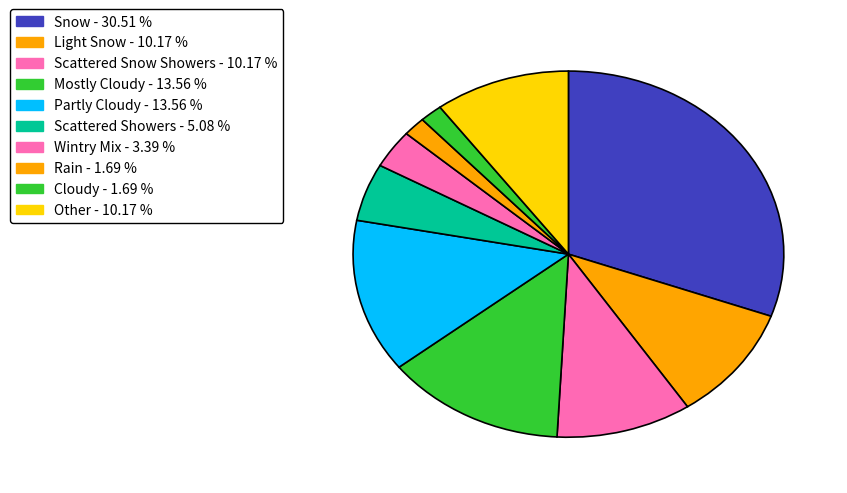

Rank the categories by value from lowest to highest.

Rain, Cloudy, Wintry Mix, Scattered Showers, Light Snow, Scattered Snow Showers, Other, Mostly Cloudy, Partly Cloudy, Snow